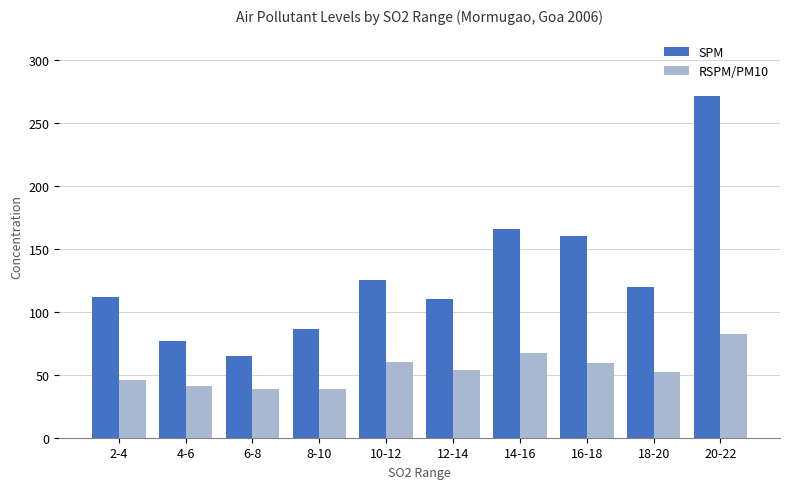

What is the minimum value for RSPM/PM10?

39